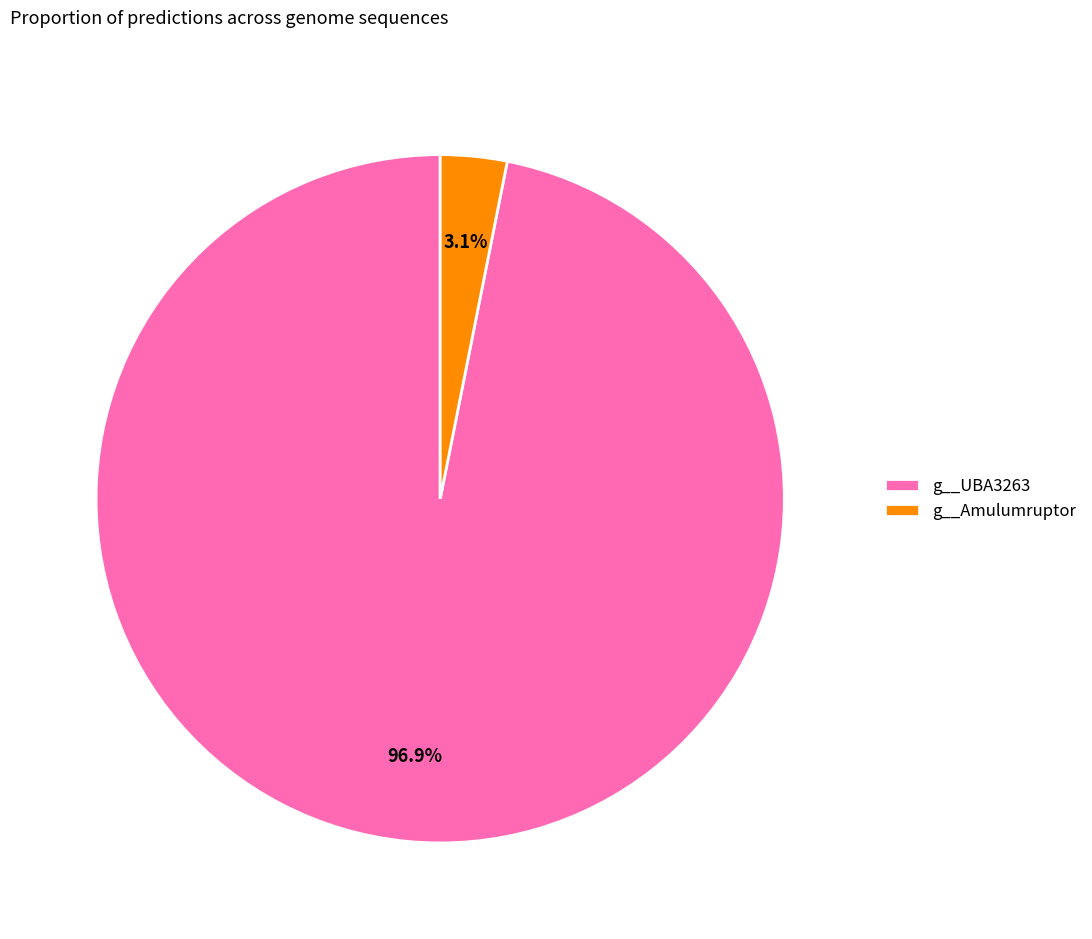

Which category has the smallest portion of the pie?

g__Amulumruptor